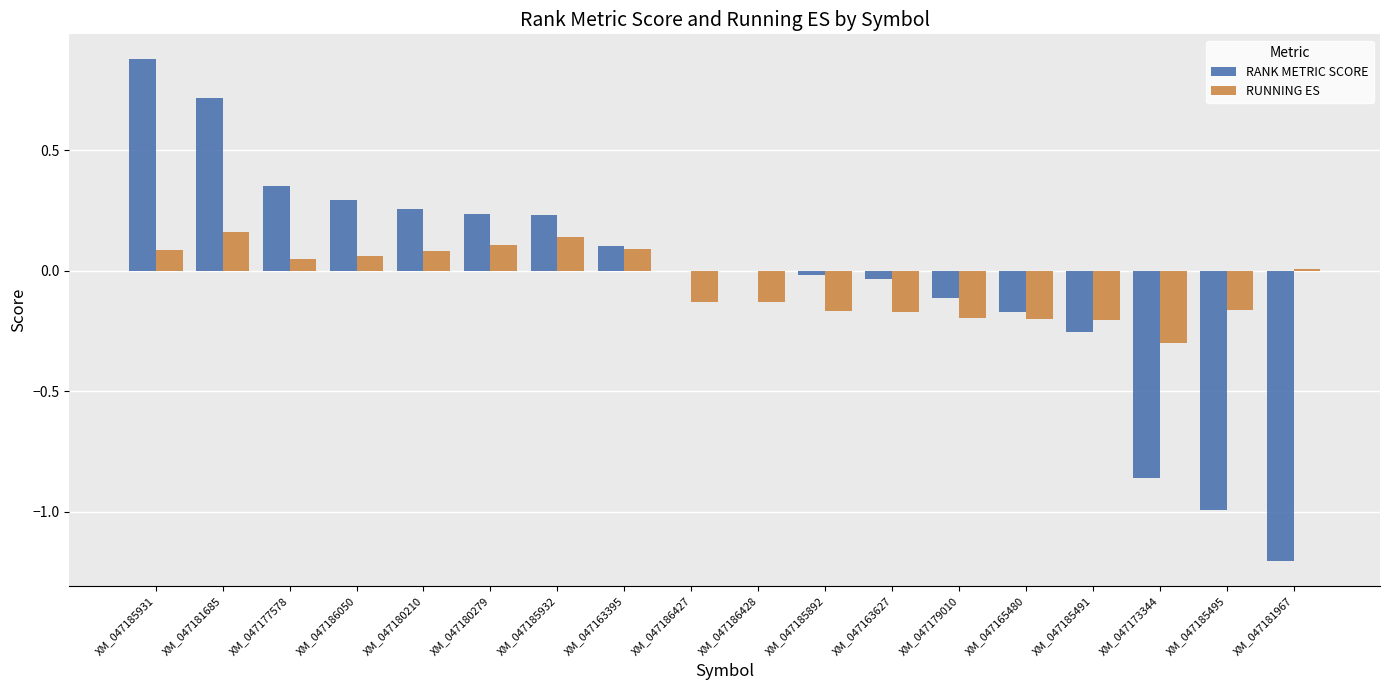

Is it true that RANK METRIC SCORE equals 0.7 at XM_047181685?

True